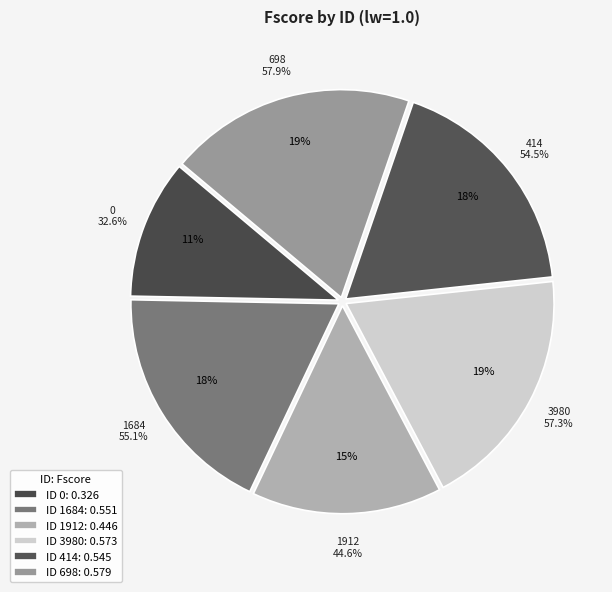

Is there any slice that represents more than half of the pie?

No